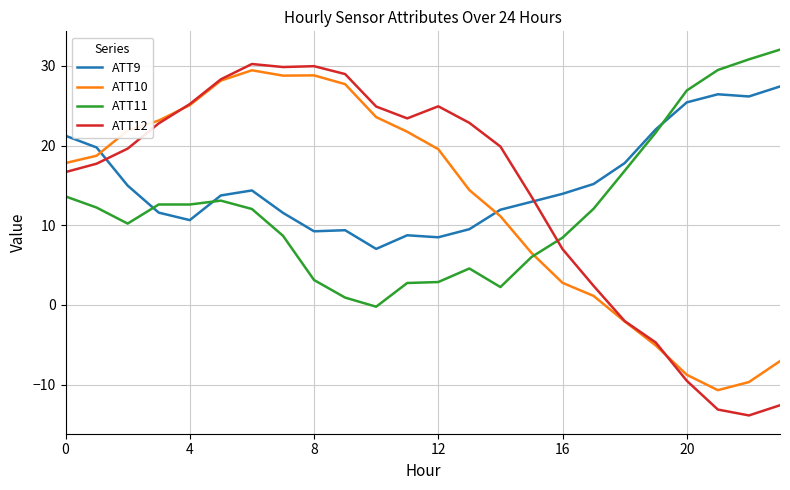

True or false: ATT11 and ATT9 cross at least once.

True